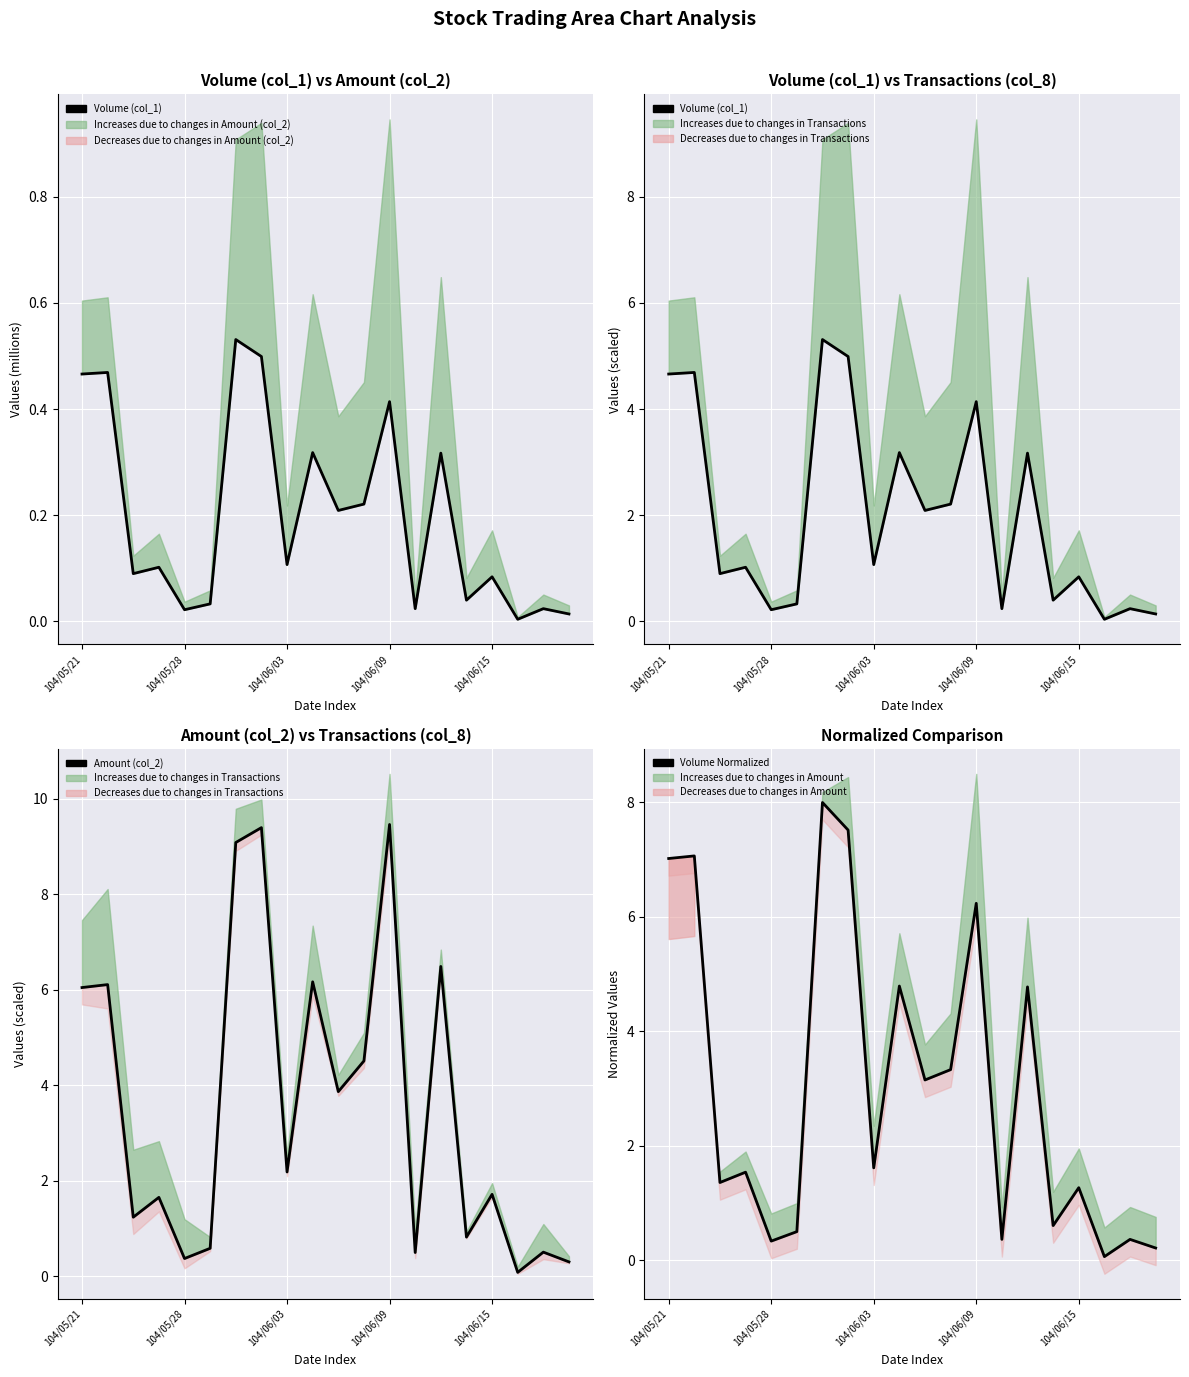

What is the sum of all Volume (col_1) values?

39.9